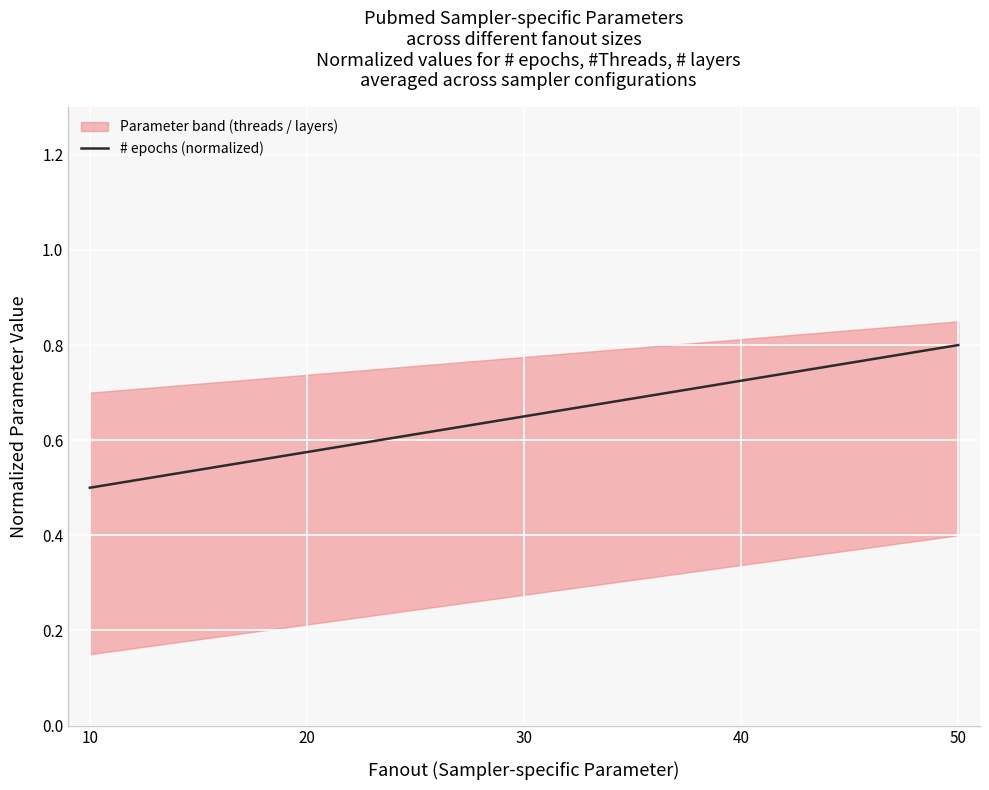

List the labels in order of value, smallest first.

10, 20, 30, 40, 50